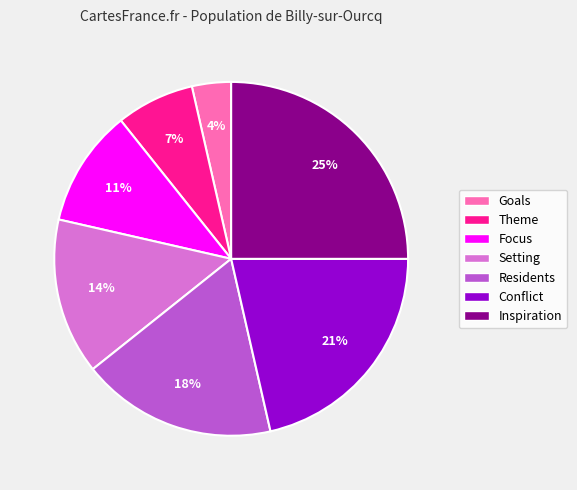

To the nearest percent, what is the combined percentage of Residents and Theme?

25%